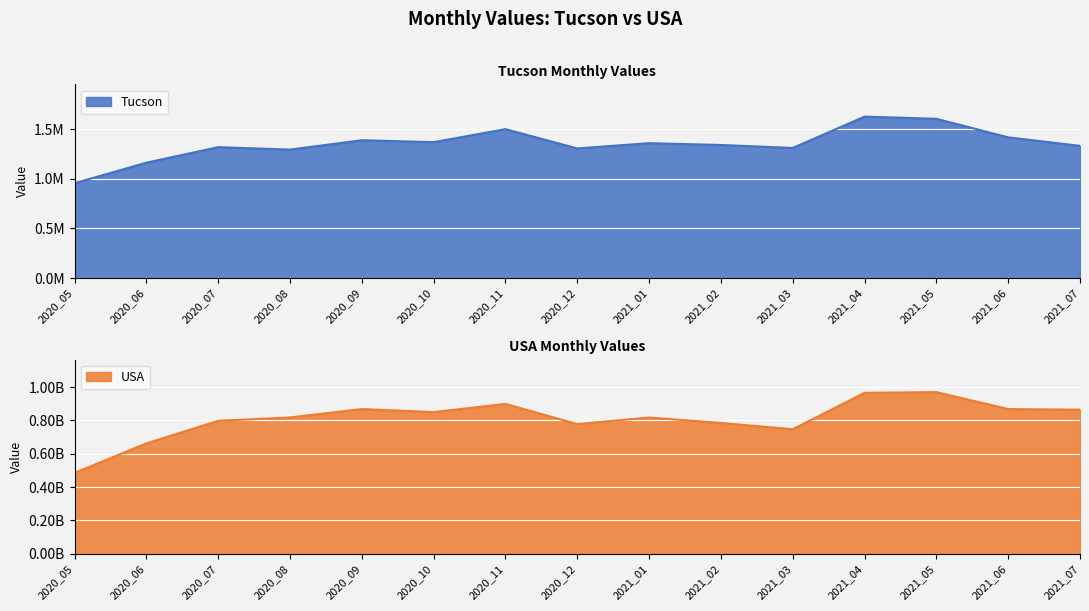

What is the difference between the maximum and minimum values in the USA series?

485890960